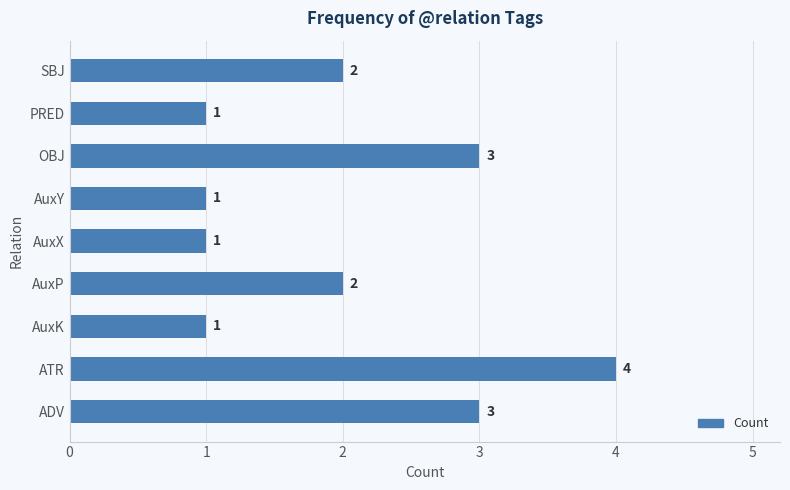

Count the values in the range 1 to 3.

8